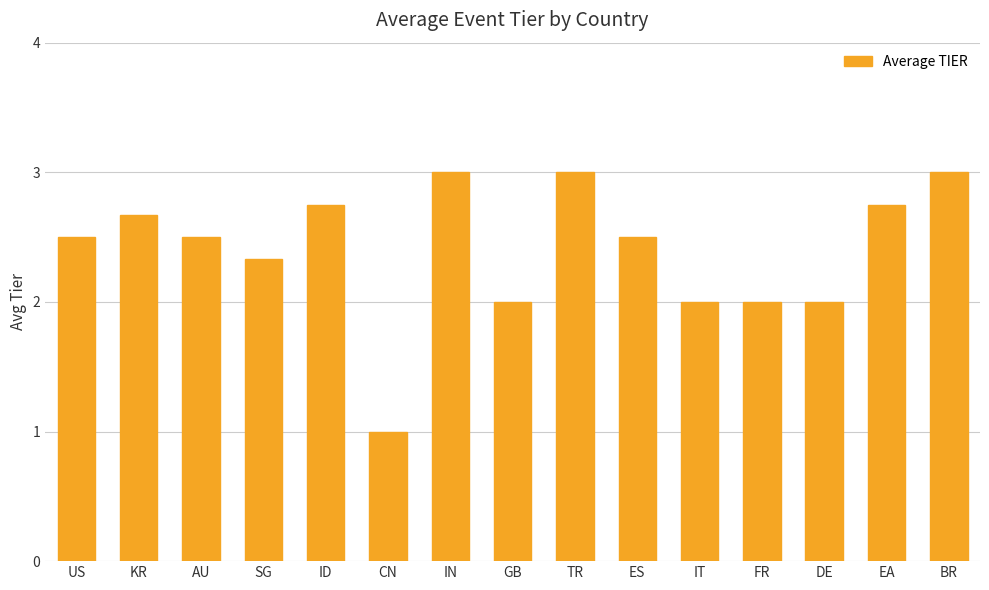

Does the chart contain any negative values?

No